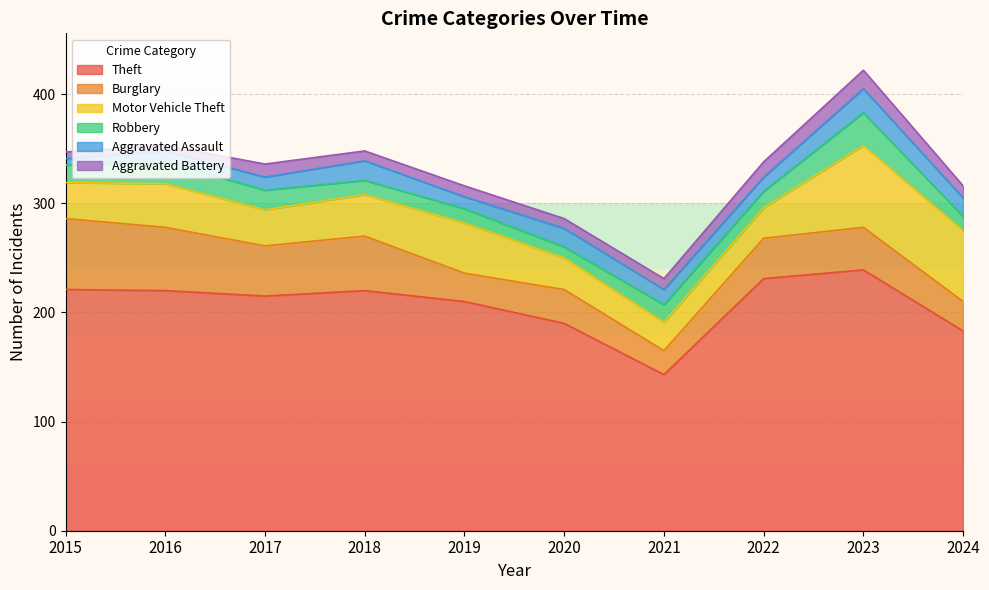

How many interior local peaks does the Theft series have?

2